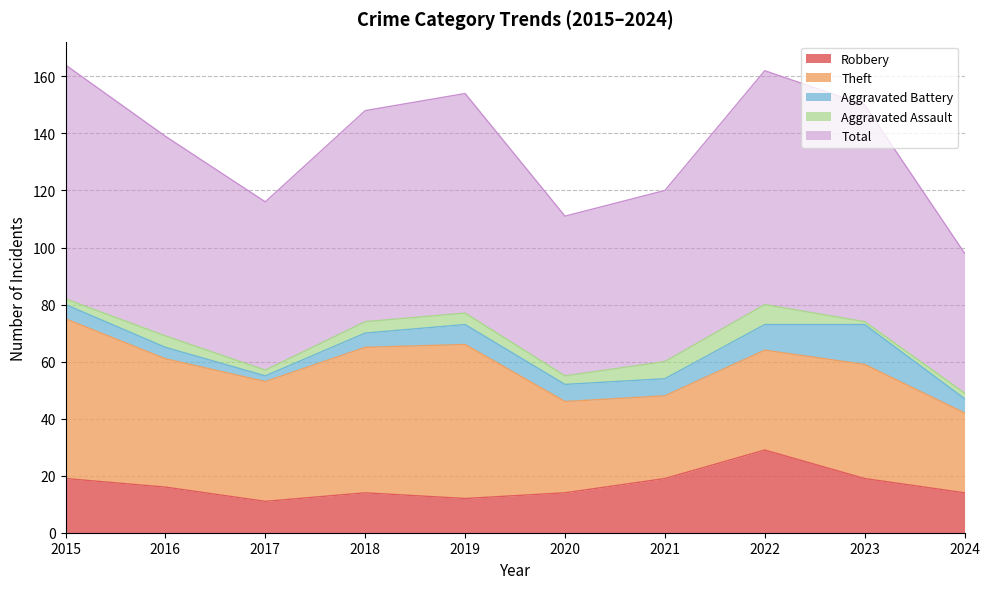

Which series has the largest range (max minus min)?

Total